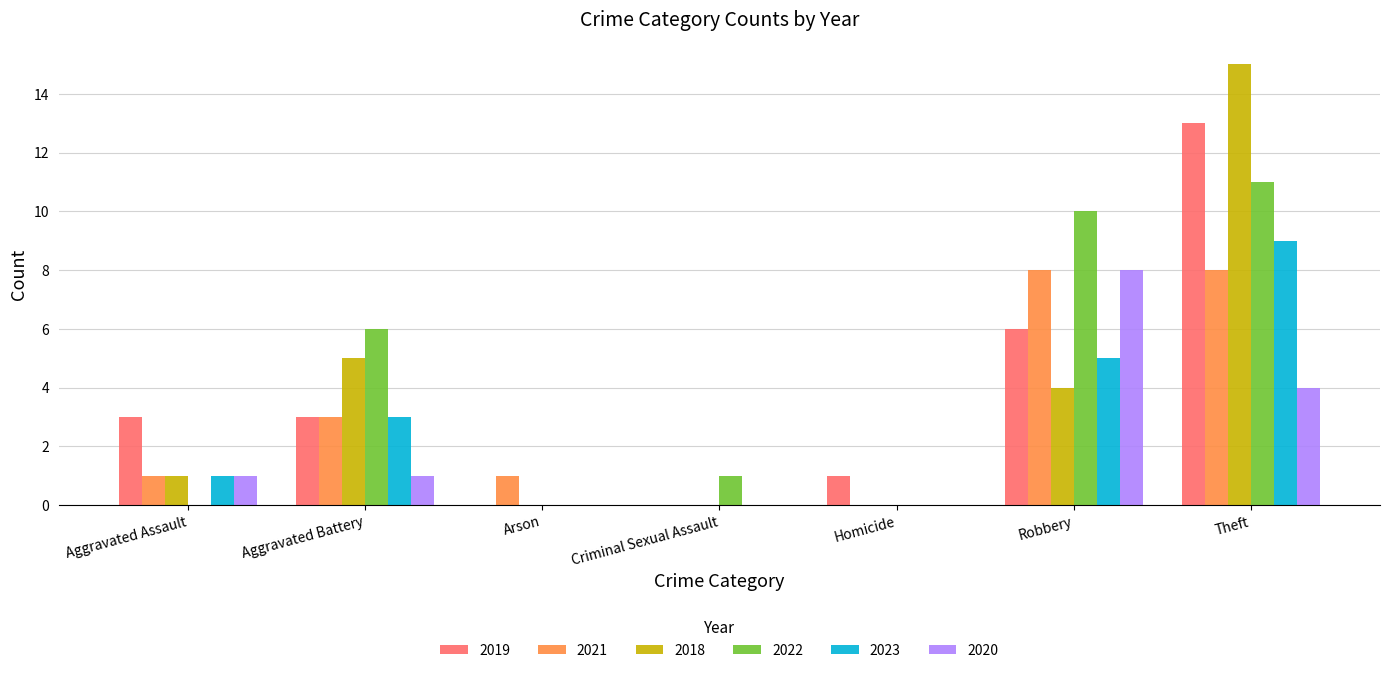

At which label does 2018 reach its peak?

Theft